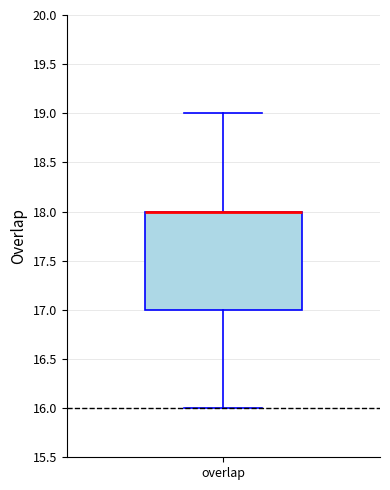

Where does the upper whisker of the box for overlap end on the y-axis? The values are not printed on the chart, so give them approximately, as read against the axis.

19